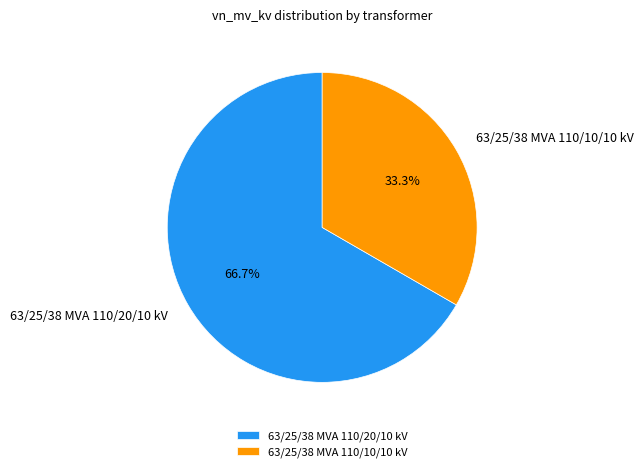

Which category has the smallest portion of the pie?

63/25/38 MVA 110/10/10 kV